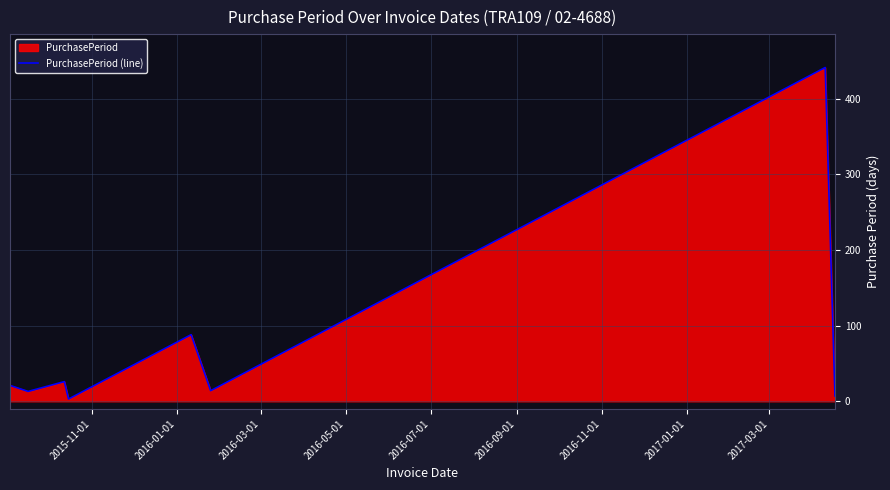

What is the greatest value displayed?

441